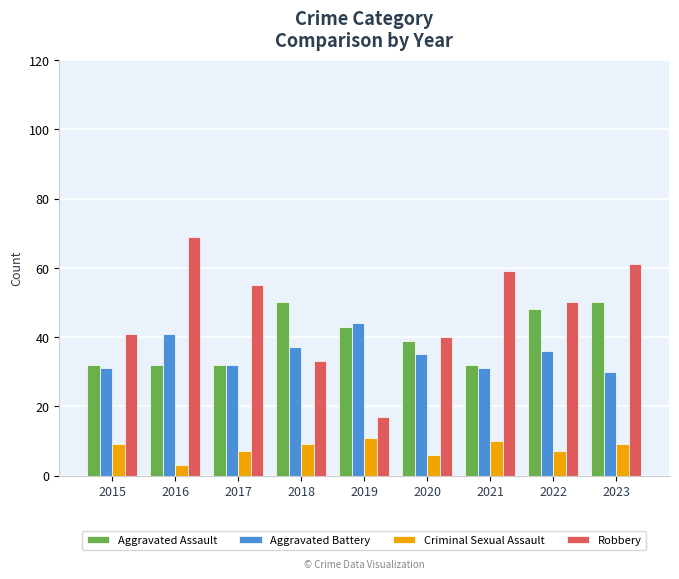

What is the value of the Criminal Sexual Assault bar at the 2nd from the left?

3